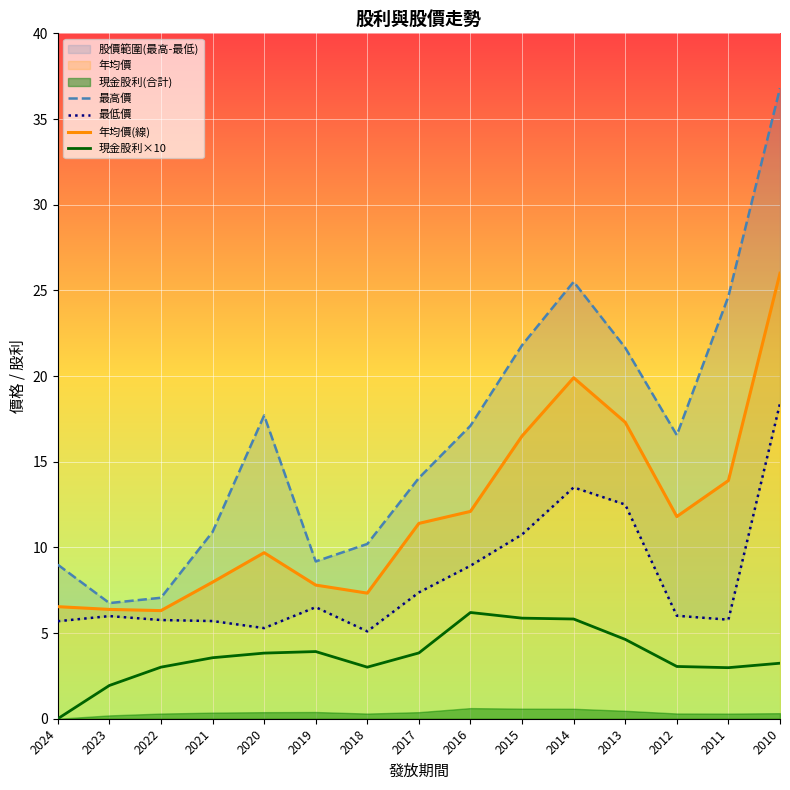

True or false: 最低價 has more than 0 interior local peaks.

True